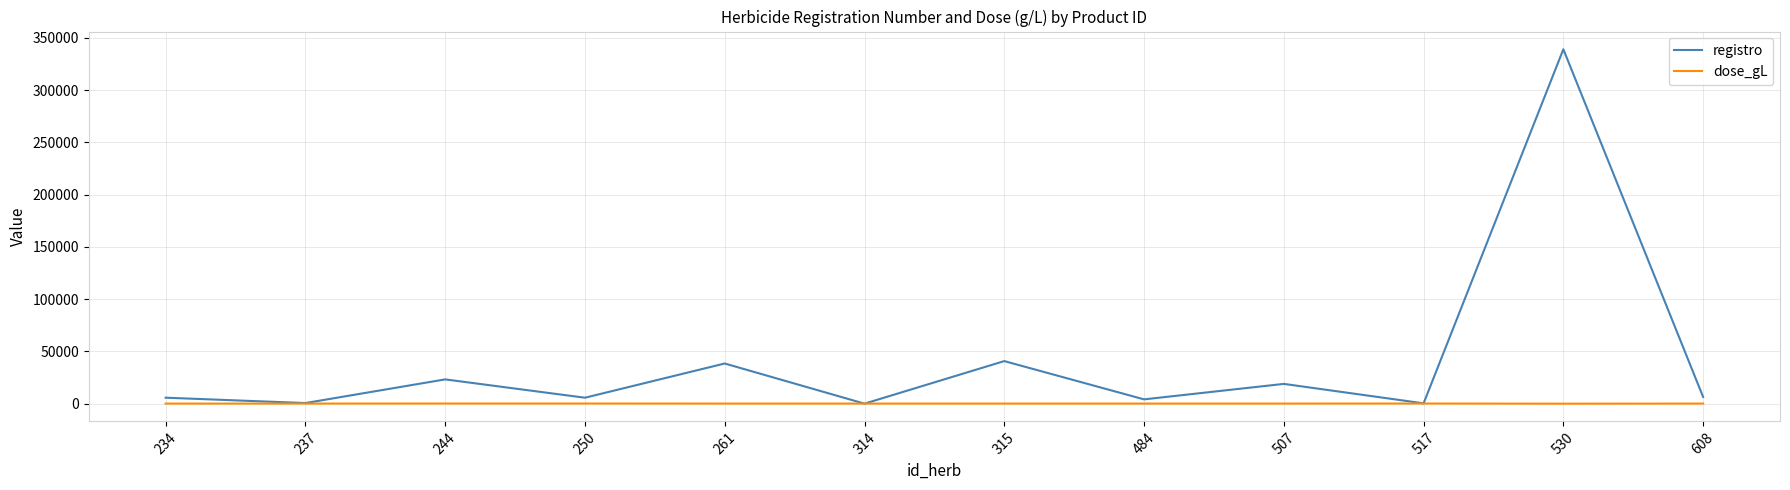

What are all the series names shown in the legend?

registro, dose_gL